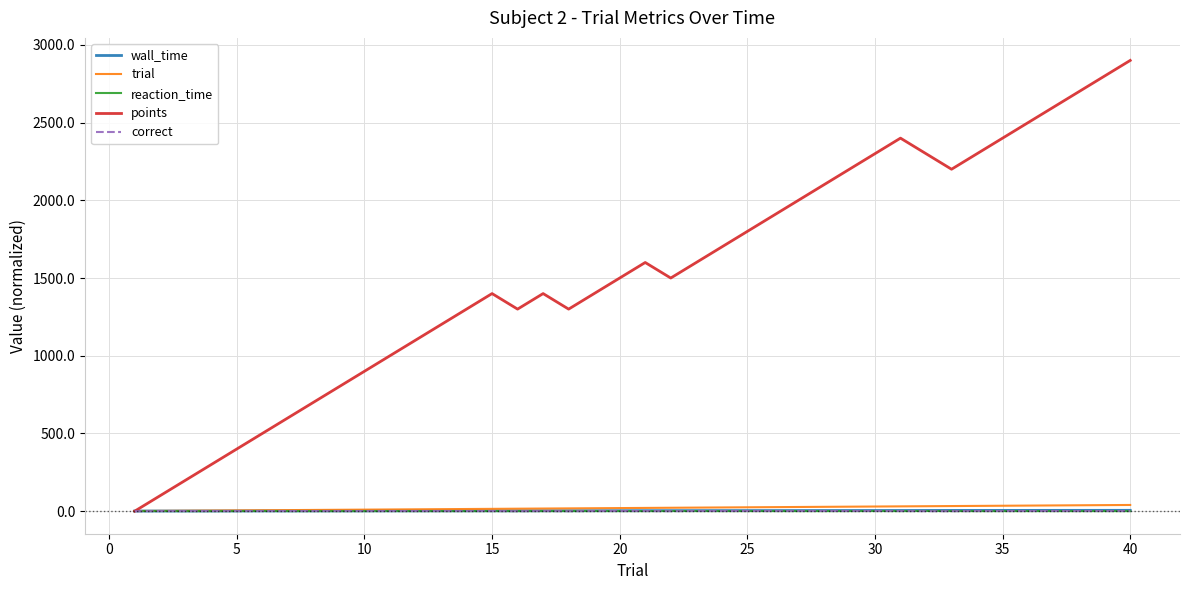

Which series has the widest spread of values?

points